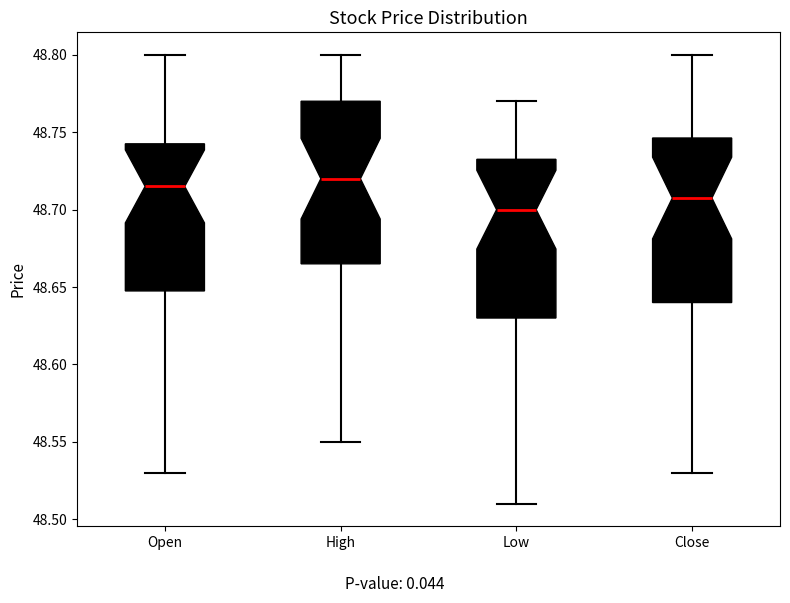

Reading left to right, read every box against the y-axis: the position of its median line, the range the box covers, and the ends of its whiskers. The values are not printed on the chart, so give them approximately, as read against the axis.

Open: median 48.715, box 48.650 to 48.745, whiskers 48.530 to 48.800
High: median 48.720, box 48.665 to 48.770, whiskers 48.550 to 48.800
Low: median 48.700, box 48.630 to 48.735, whiskers 48.510 to 48.770
Close: median 48.710, box 48.640 to 48.745, whiskers 48.530 to 48.800